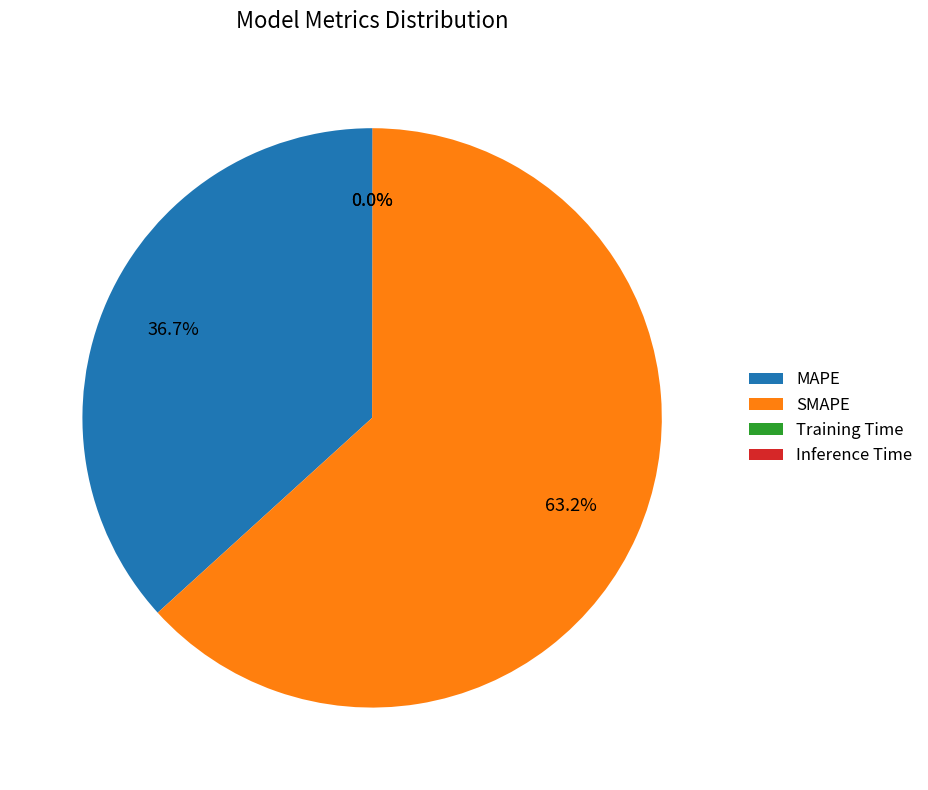

What is the largest slice in the pie chart?

SMAPE